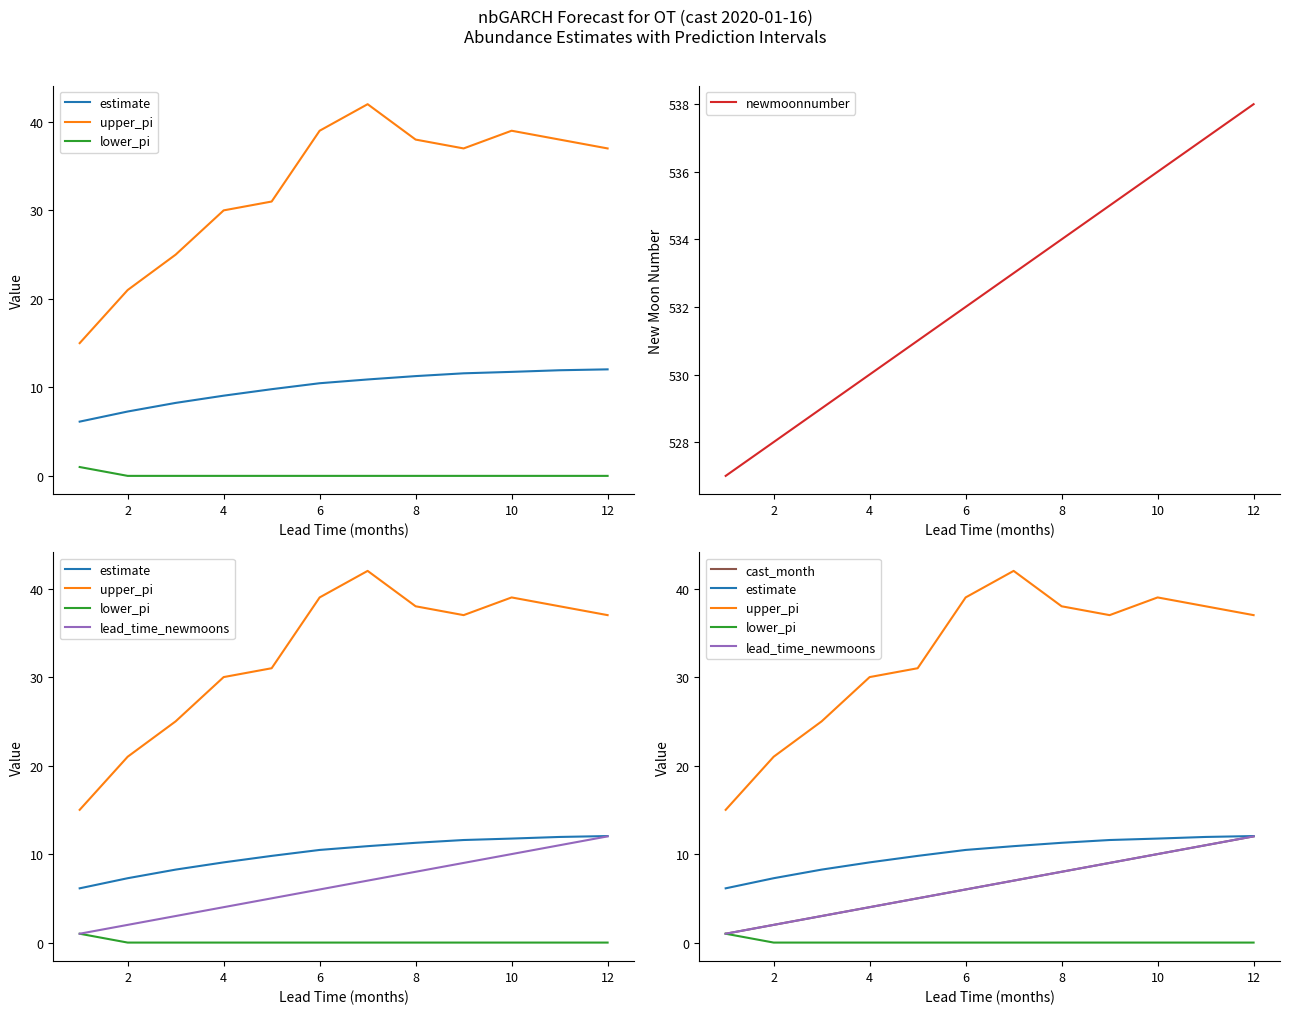

Rank the series by their maximum value, from lowest to highest.

lower_pi, lead_time_newmoons, cast_month, estimate, upper_pi, newmoonnumber